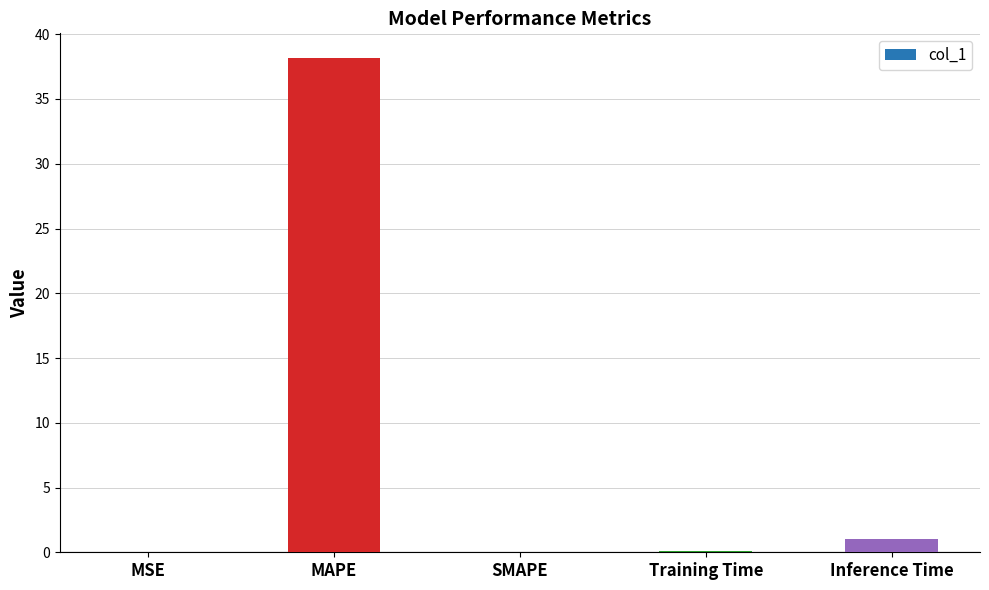

What is the sum of all values?

39.3